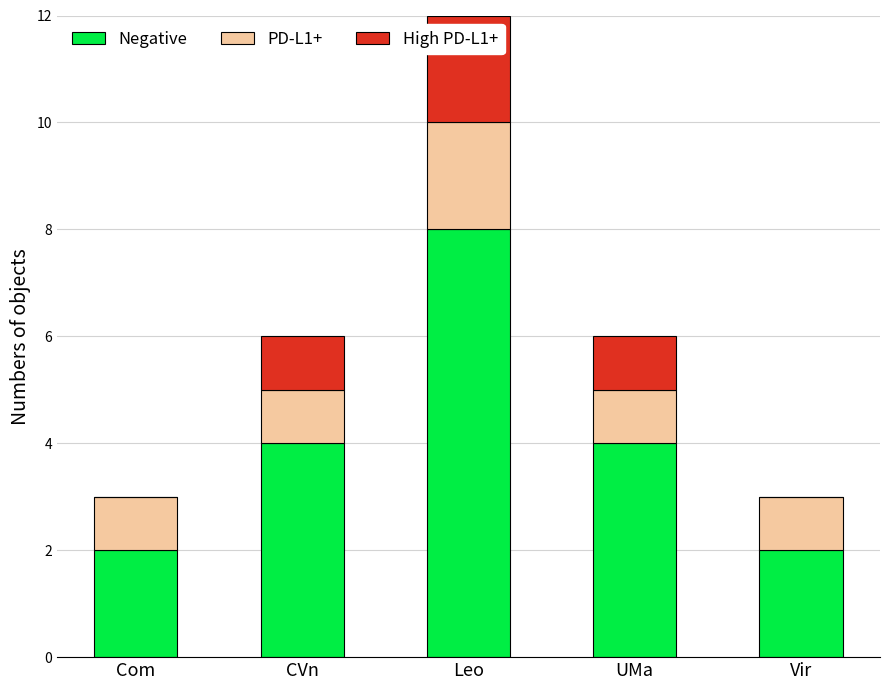

What is the total value across all series at Com?

3